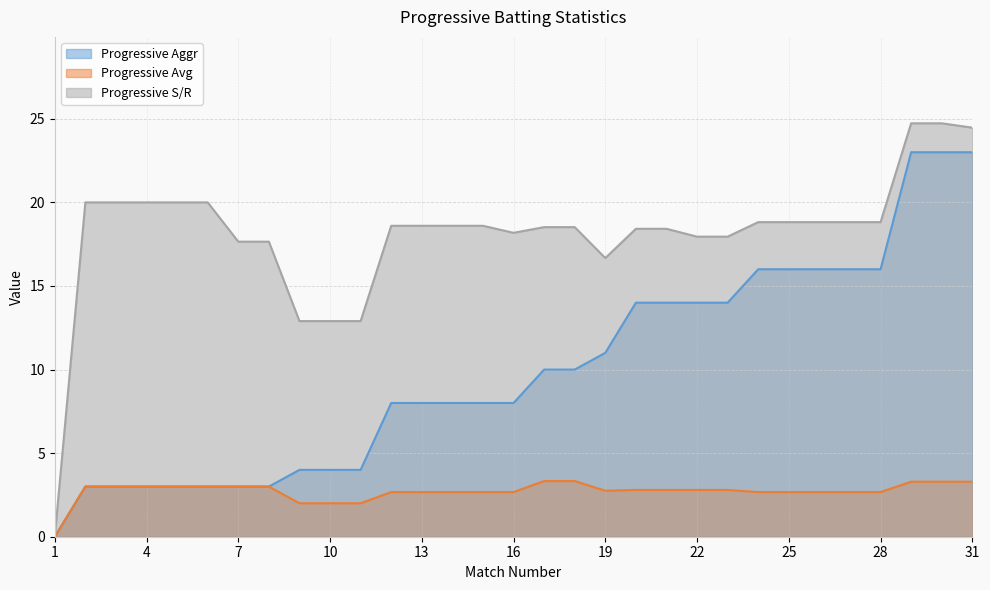

What is the difference between the maximum and minimum values in the Progressive Aggr series?

23.0